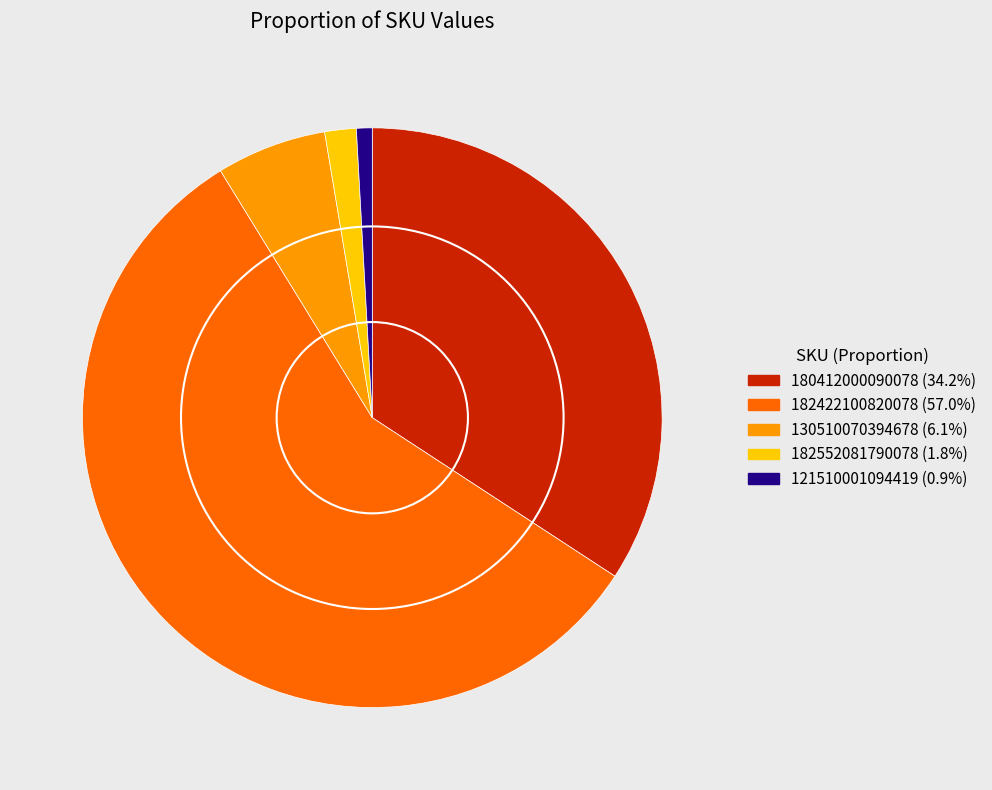

Which has a higher value, 121510001094419 or 182552081790078?

182552081790078